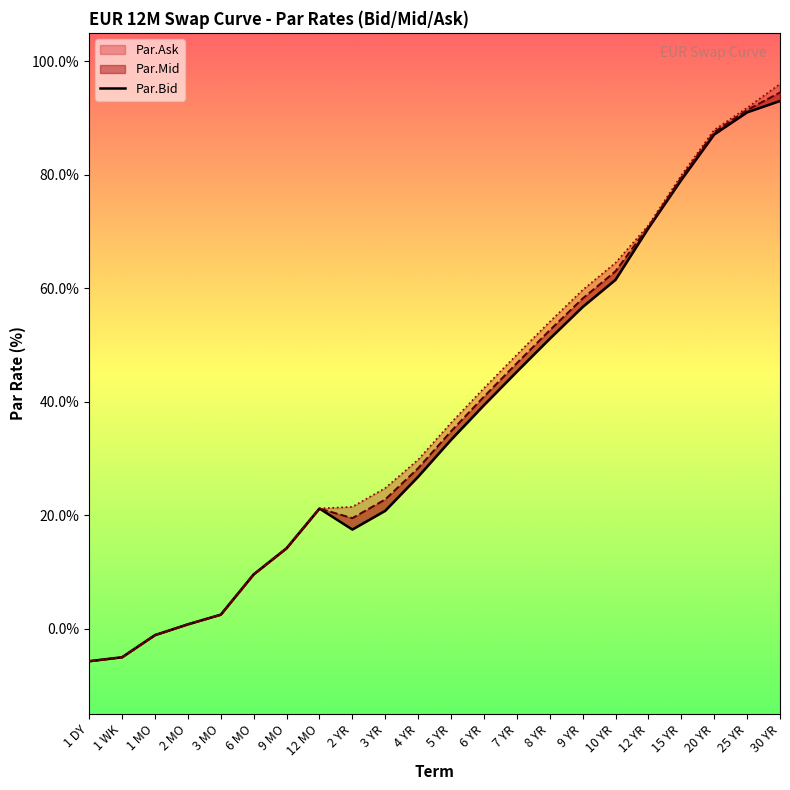

What is the difference between the maximum and minimum values in the Par.Bid series?

1.0